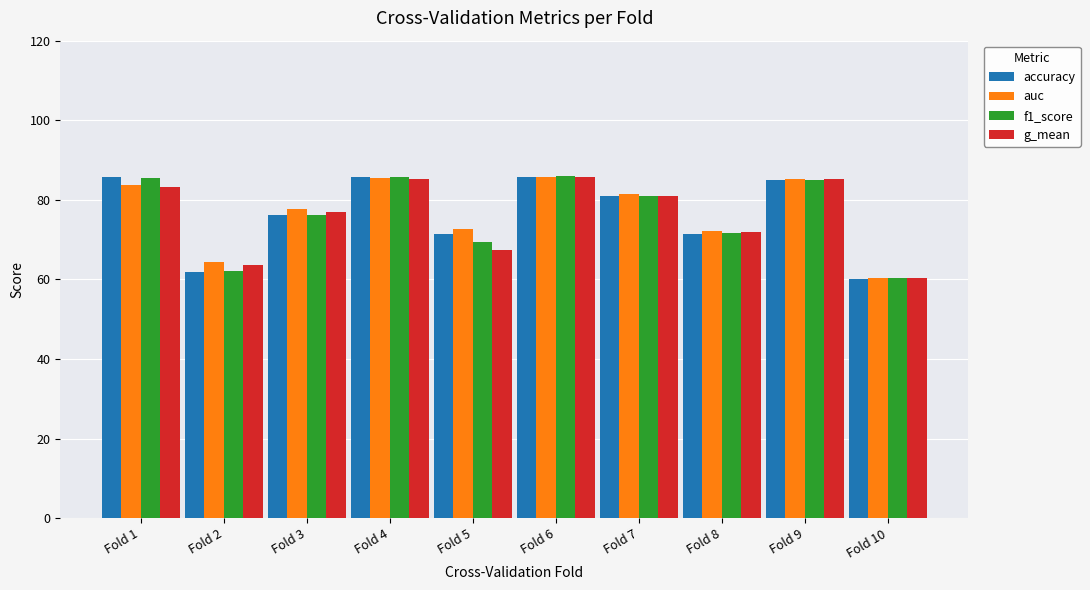

What is the minimum value for f1_score?

60.4